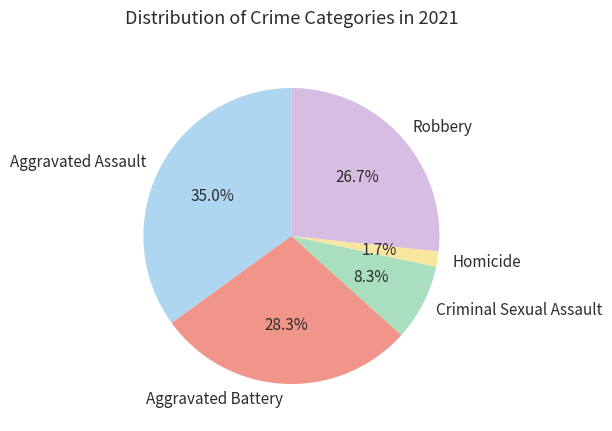

Rank the categories by value from lowest to highest.

Homicide, Criminal Sexual Assault, Robbery, Aggravated Battery, Aggravated Assault